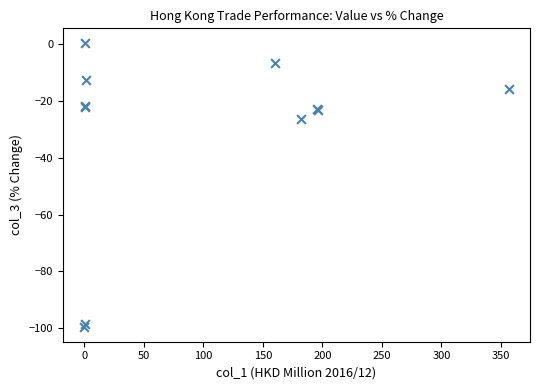

What Y value in the scatter plot is closest to -49?

-26.3